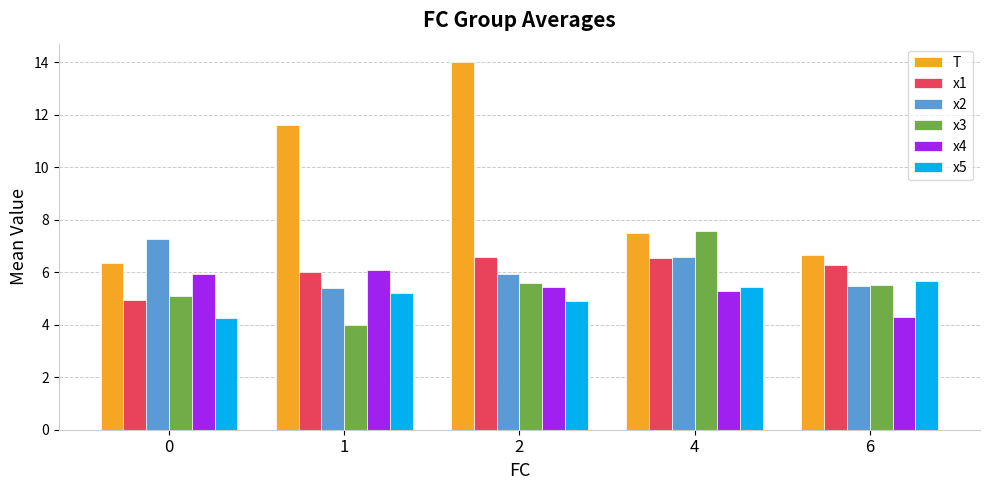

What is the highest value of the x1 series?

6.6